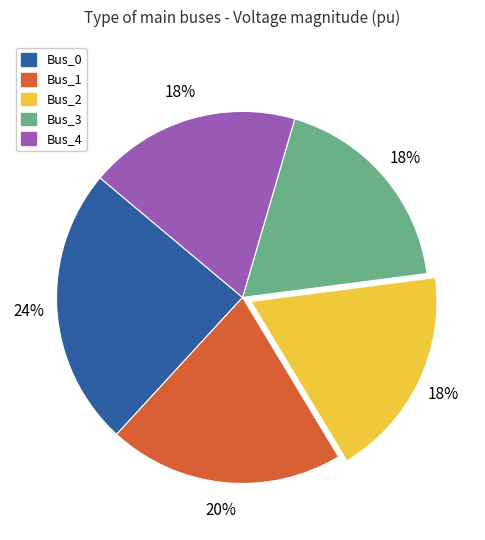

What percentage is the Bus_3 slice, to the nearest percent?

18%